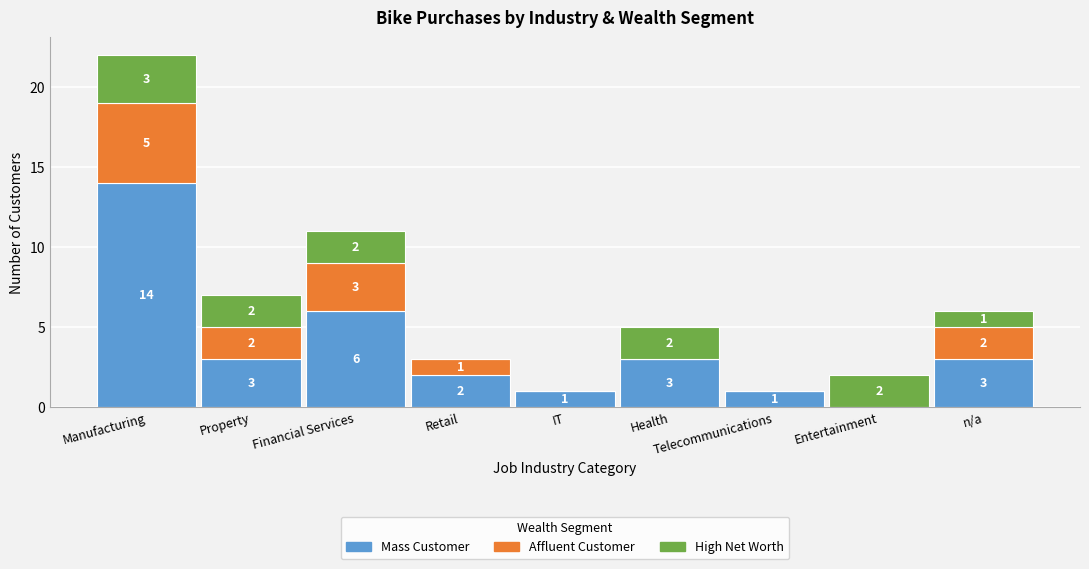

Read the Mass Customer value at Health.

3